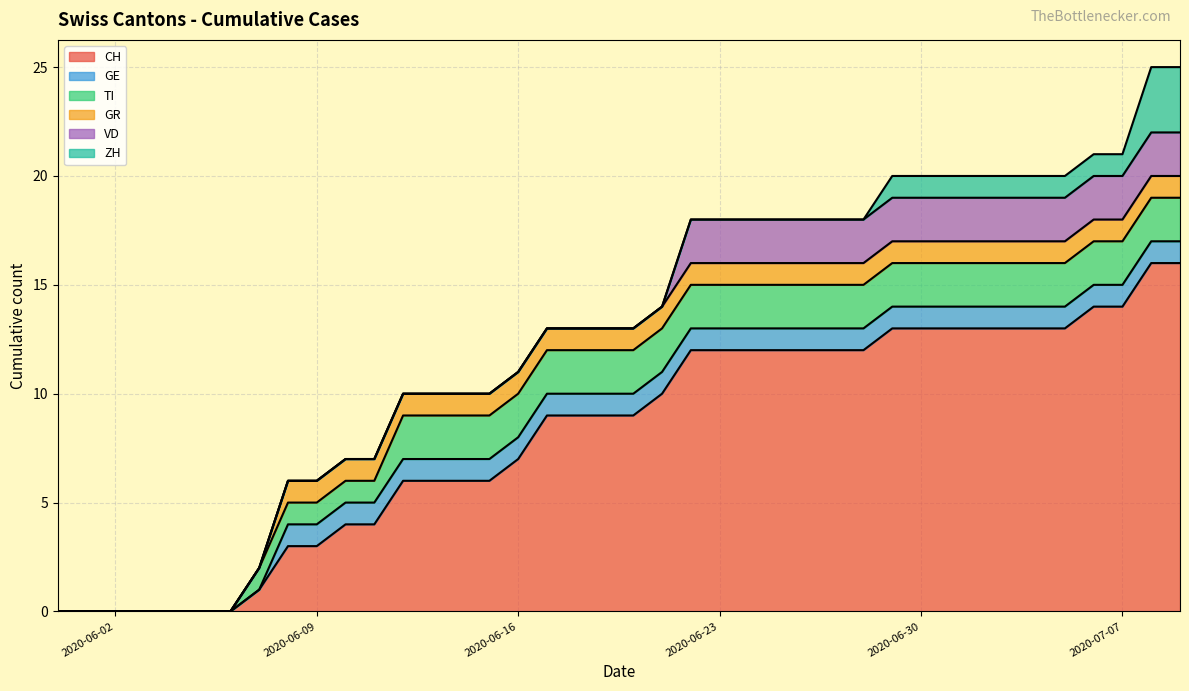

What is the approximate value of GE at 24?

1